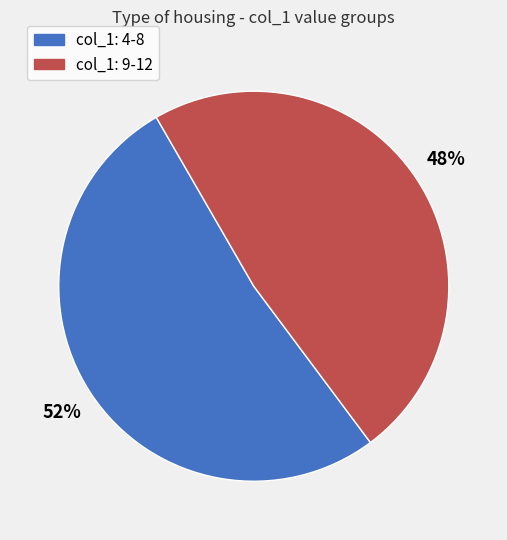

To the nearest percent, what is the average slice percentage?

50%